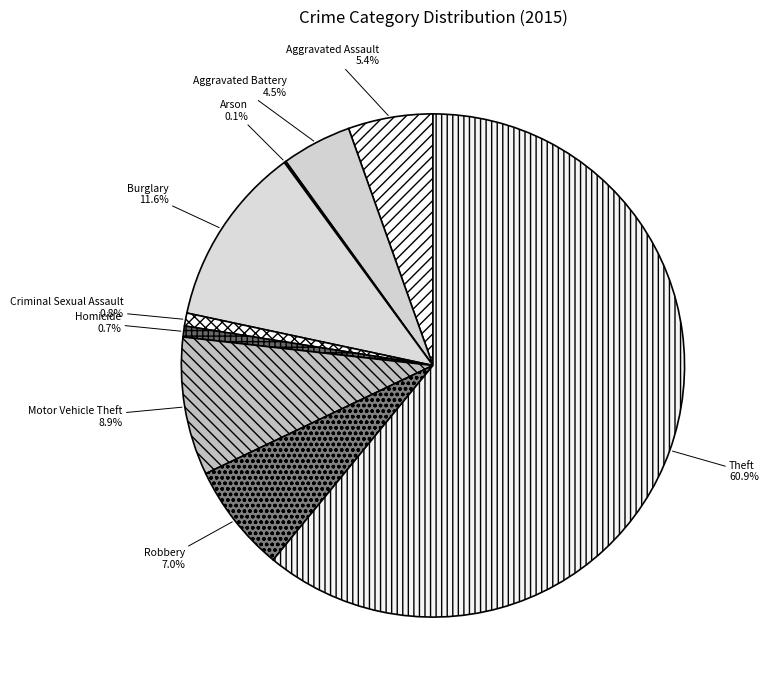

Does Theft represent more than half of the total?

Yes